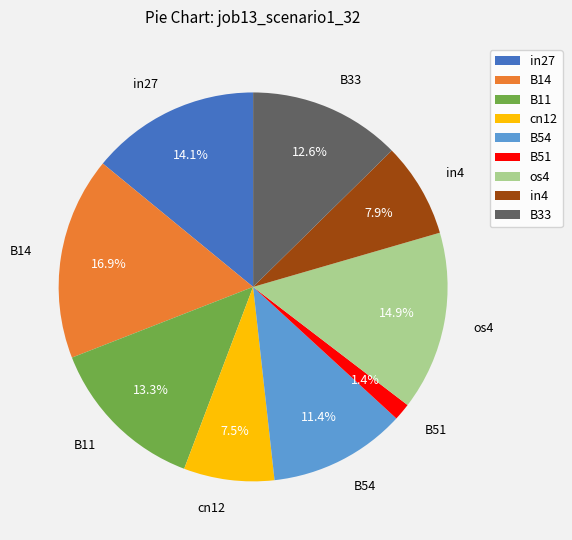

Combined, do B11 and os4 account for over 50%?

No